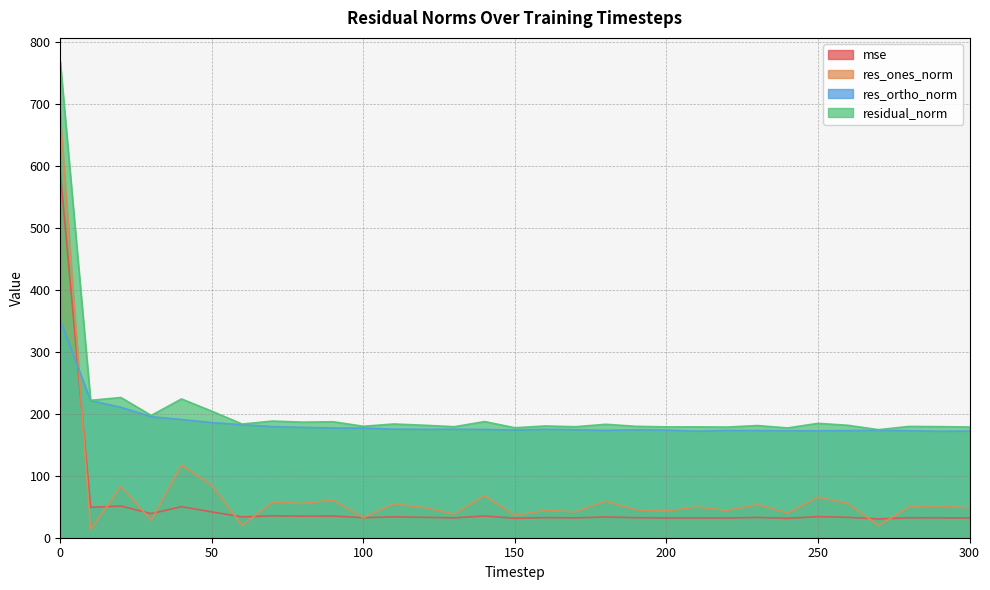

Reading left to right, transcribe all the data shown in this chart.

mse: 589.4	49.1	51.1	38.9	50.1	41.6	33.6	35.4	34.7	35.0	32.3	33.7	32.9	32.1	35.1	31.5	32.5	32.1	33.5	32.3	32.0	32.0	31.9	32.7	31.4	34.0	32.9	30.4	32.2	32.1	31.9
res_ones_norm: 682.9	13.0	82.8	28.1	117.3	84.6	19.9	57.1	55.3	60.8	32.3	54.6	48.7	38.2	67.8	35.9	44.2	41.7	59.0	44.9	43.0	49.6	43.9	53.6	39.8	65.5	54.9	19.6	49.5	51.3	48.2
res_ortho_norm: 350.8	221.2	210.4	195.3	190.7	185.7	182.3	179.3	178.0	176.9	176.8	175.1	174.8	174.9	174.6	173.7	174.8	174.1	173.2	174.0	173.6	171.8	173.0	172.8	172.6	172.5	172.8	173.2	172.5	171.7	172.0
residual_norm: 767.7	221.6	226.1	197.3	223.8	204.1	183.4	188.1	186.4	187.1	179.8	183.4	181.4	179.1	187.3	177.4	180.3	179.0	182.9	179.7	178.8	178.8	178.5	180.9	177.1	184.5	181.3	174.3	179.5	179.2	178.6